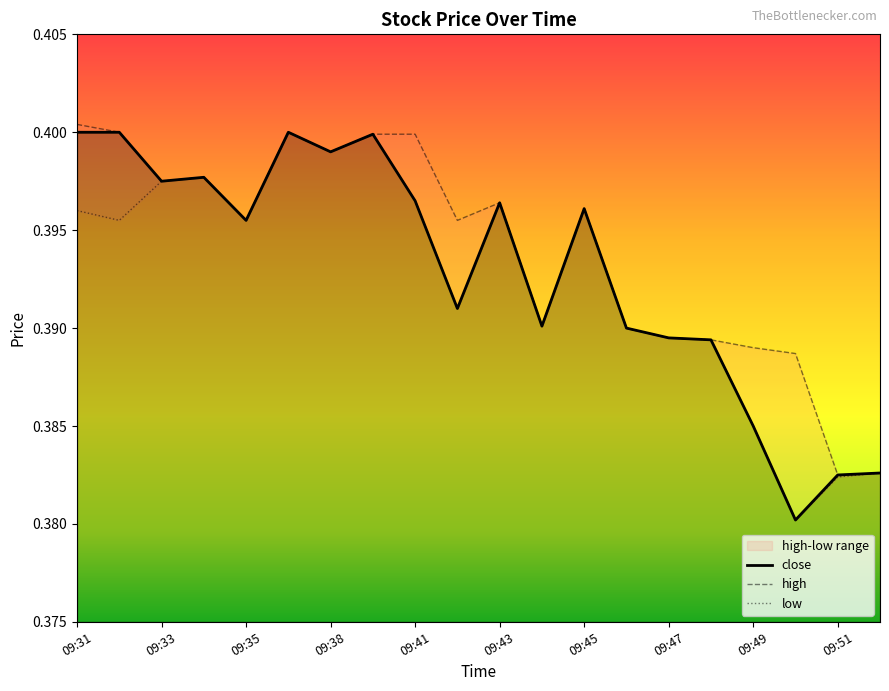

True or false: high and low intersect in this chart.

False